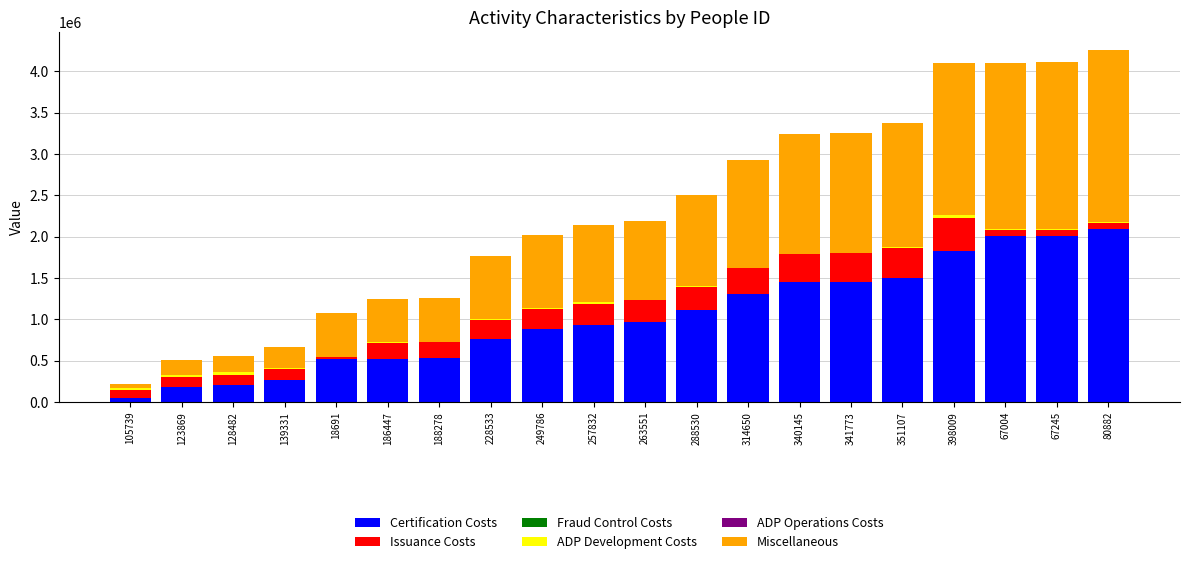

What is the maximum value for Certification Costs?

2089250